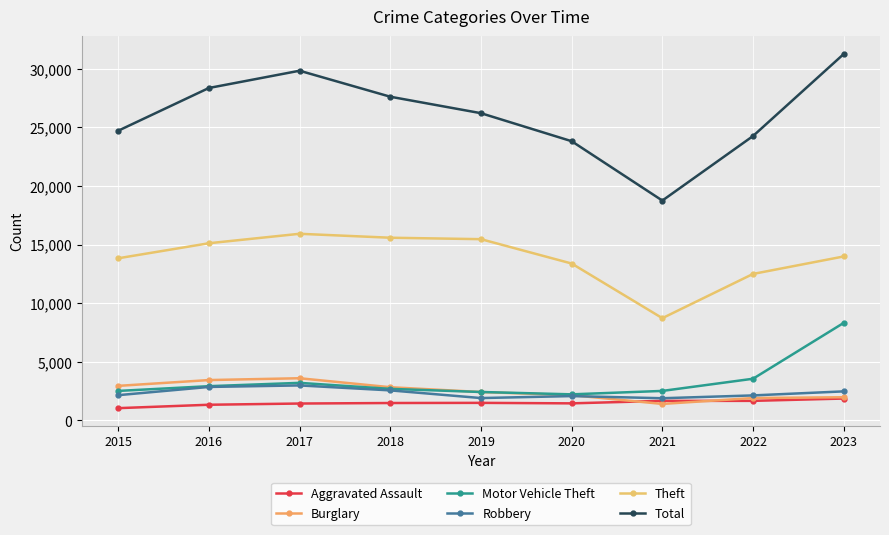

What is the minimum value shown in the chart?

1048